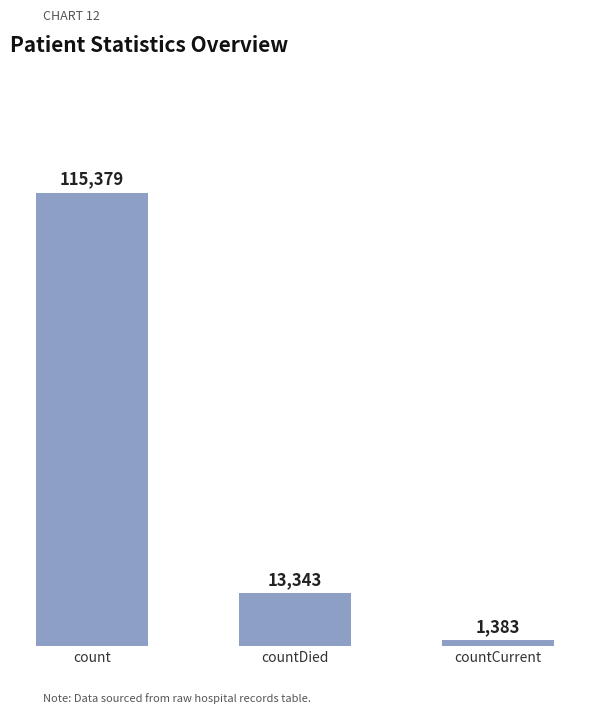

List the labels in order of value, largest first.

count, countDied, countCurrent